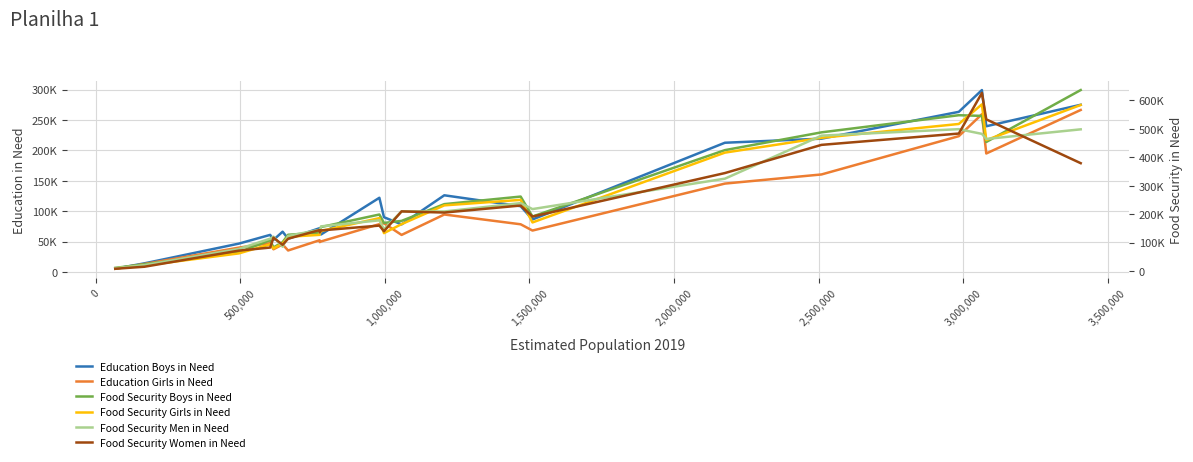

Is this an area chart (filled region under the line)?

No